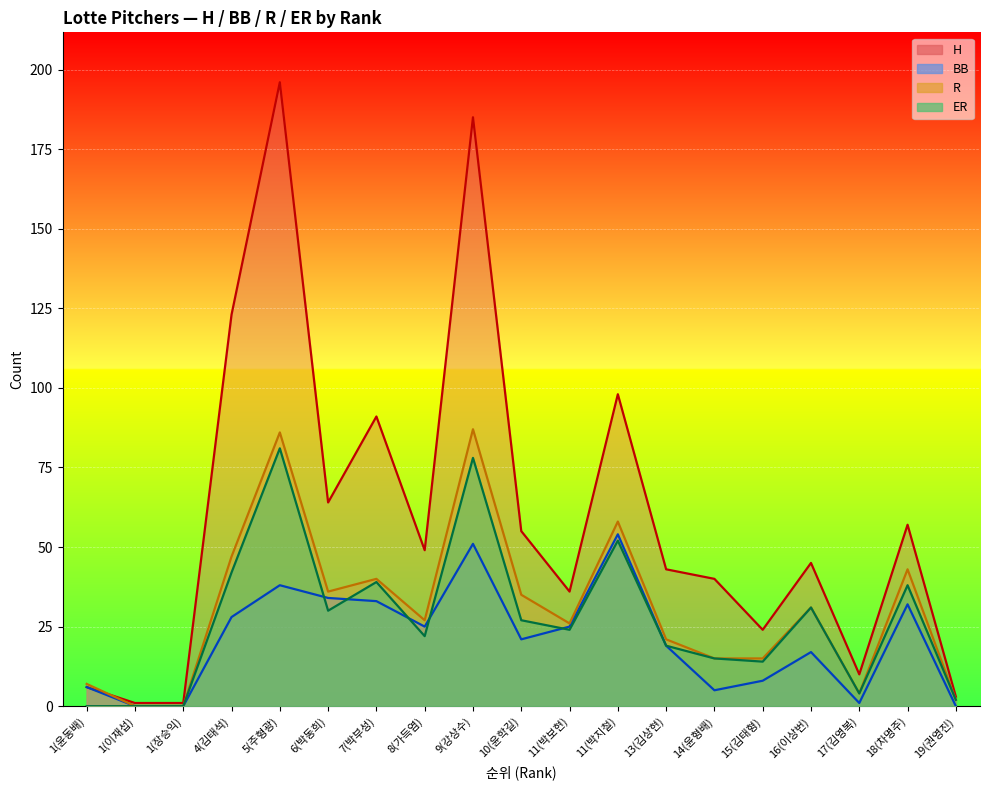

Reading right to left, extract all data points from this chart.

H: 19(권영진)=3	18(차명주)=57	17(김영복)=10	16(이상번)=45	15(김태형)=24	14(윤형배)=40	13(김상현)=43	11(박지철)=98	11(박보현)=36	10(윤학길)=55	9(강상수)=185	8(가득염)=49	7(박부성)=91	6(박동희)=64	5(주형광)=196	4(김태석)=123	1(장승익)=1	1(이재섭)=1	1(윤동배)=6
BB: 19(권영진)=0	18(차명주)=32	17(김영복)=1	16(이상번)=17	15(김태형)=8	14(윤형배)=5	13(김상현)=19	11(박지철)=54	11(박보현)=25	10(윤학길)=21	9(강상수)=51	8(가득염)=25	7(박부성)=33	6(박동희)=34	5(주형광)=38	4(김태석)=28	1(장승익)=0	1(이재섭)=0	1(윤동배)=6
R: 19(권영진)=2	18(차명주)=43	17(김영복)=4	16(이상번)=31	15(김태형)=15	14(윤형배)=15	13(김상현)=21	11(박지철)=58	11(박보현)=26	10(윤학길)=35	9(강상수)=87	8(가득염)=27	7(박부성)=40	6(박동희)=36	5(주형광)=86	4(김태석)=47	1(장승익)=0	1(이재섭)=0	1(윤동배)=7
ER: 19(권영진)=2	18(차명주)=38	17(김영복)=4	16(이상번)=31	15(김태형)=14	14(윤형배)=15	13(김상현)=19	11(박지철)=52	11(박보현)=24	10(윤학길)=27	9(강상수)=78	8(가득염)=22	7(박부성)=39	6(박동희)=30	5(주형광)=81	4(김태석)=42	1(장승익)=0	1(이재섭)=0	1(윤동배)=0